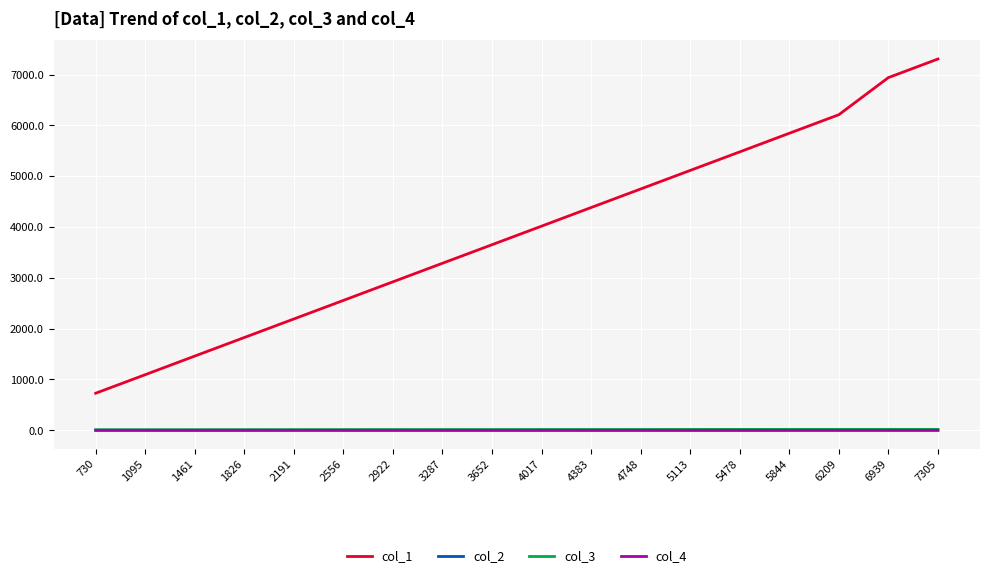

How many lines are shown in the chart?

4